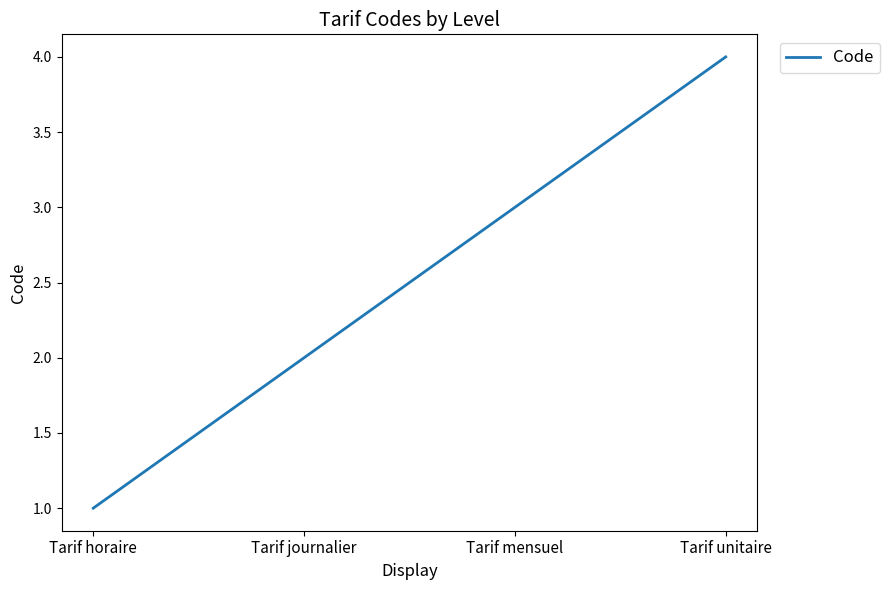

What is the maximum value shown in the chart?

4